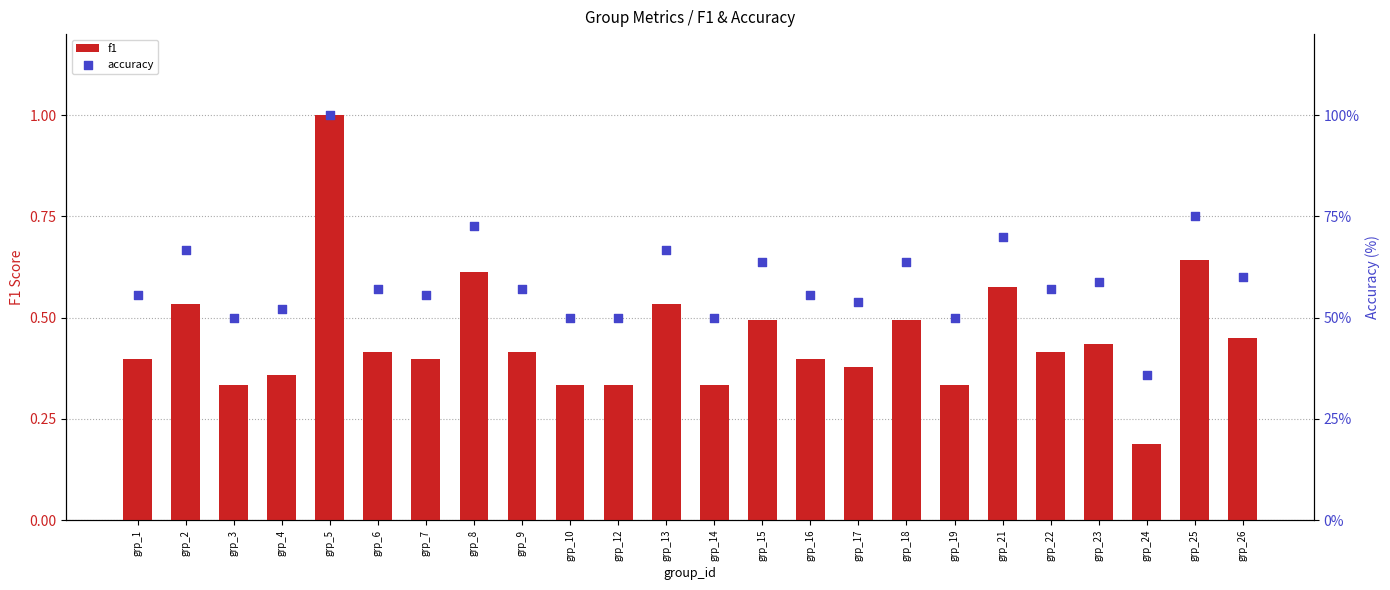

What is the total value across all series at grp_8?

73.3